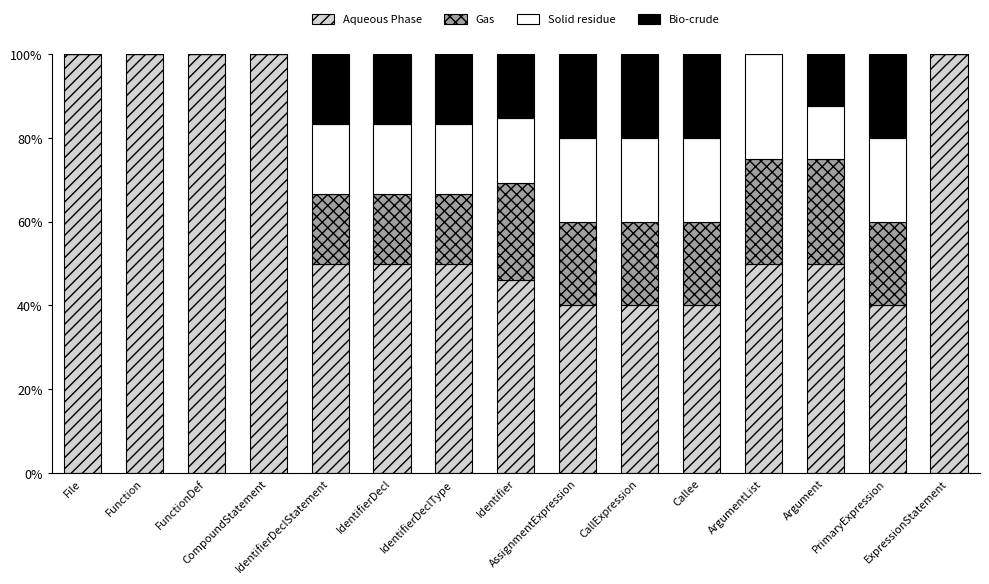

Between ArgumentList and AssignmentExpression, which is larger?

ArgumentList